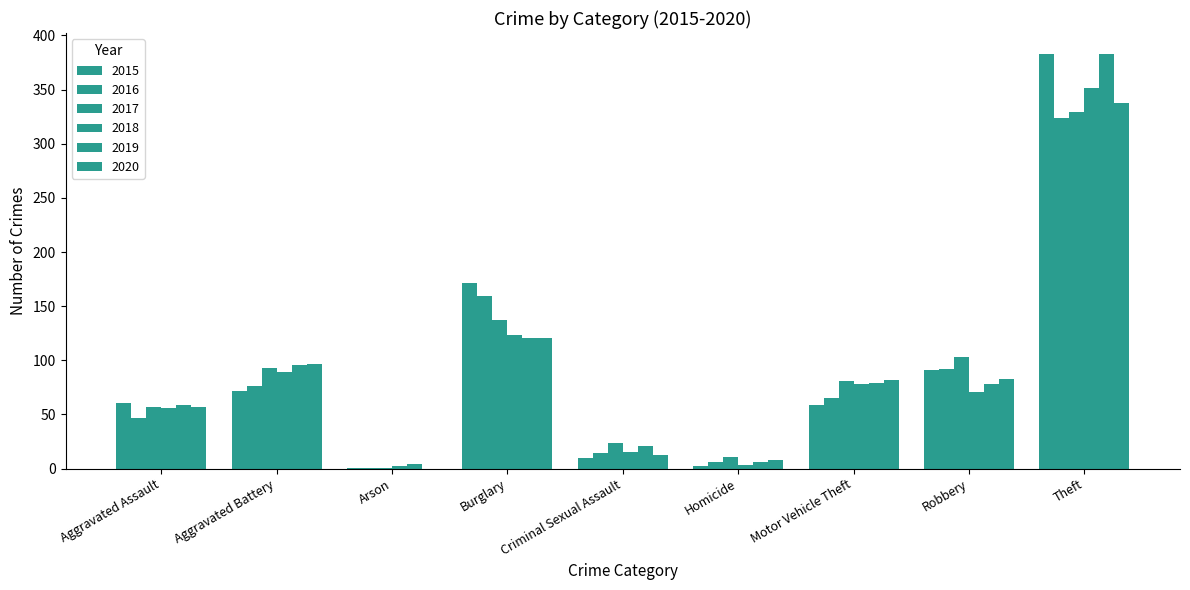

Reading left to right, what are all the values shown in this chart?

2015: 61	72	1	171	10	2	59	91	383
2016: 47	76	1	159	14	6	65	92	324
2017: 57	93	1	137	24	11	81	103	329
2018: 56	89	2	123	15	3	78	71	351
2019: 59	96	4	121	21	6	79	78	383
2020: 57	97	0	121	13	8	82	83	338